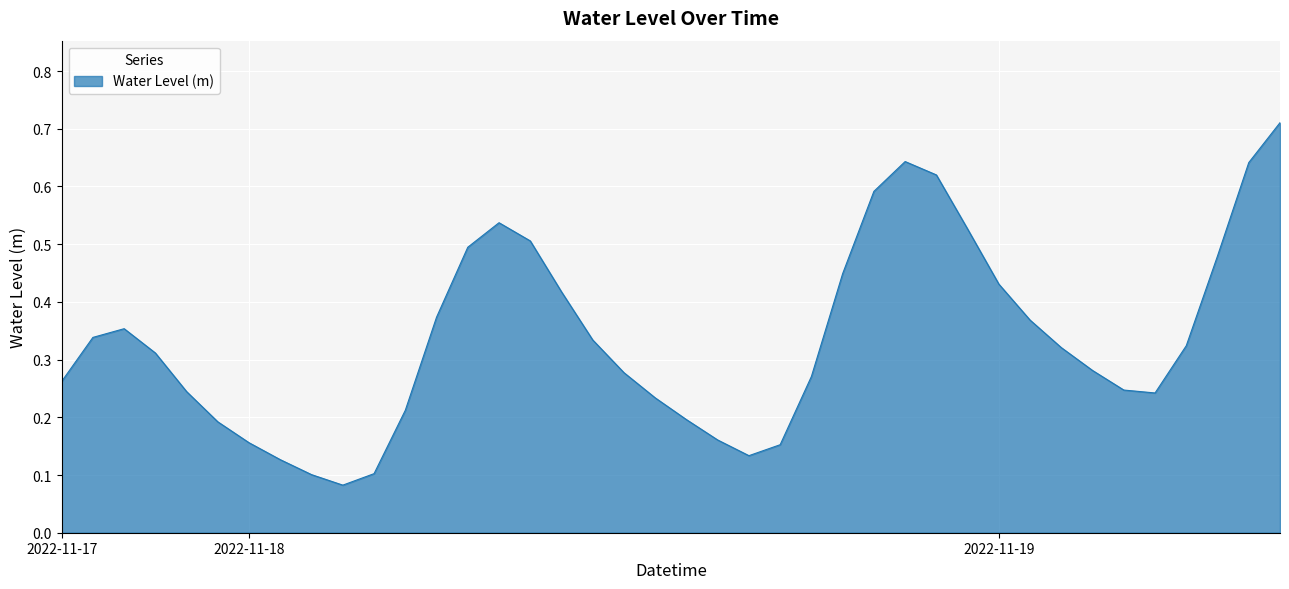

What is the sum of all values?

13.4